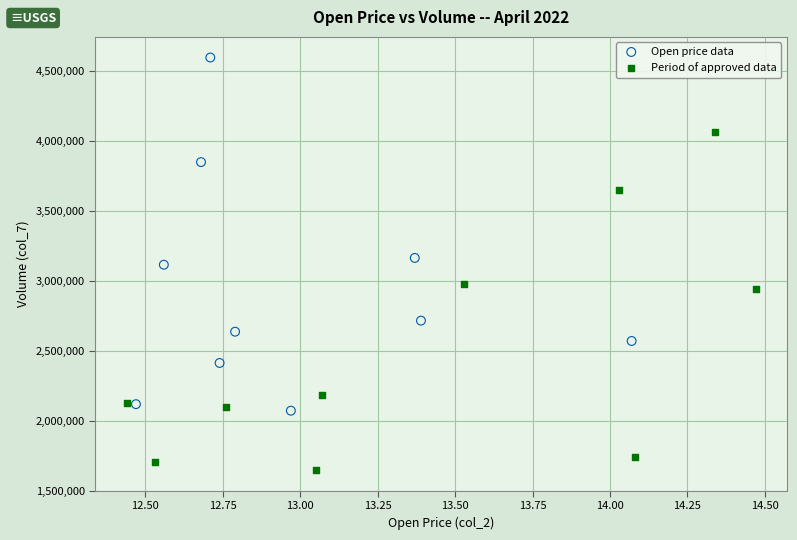

Which series contains the lowest Y value?

Period of approved data